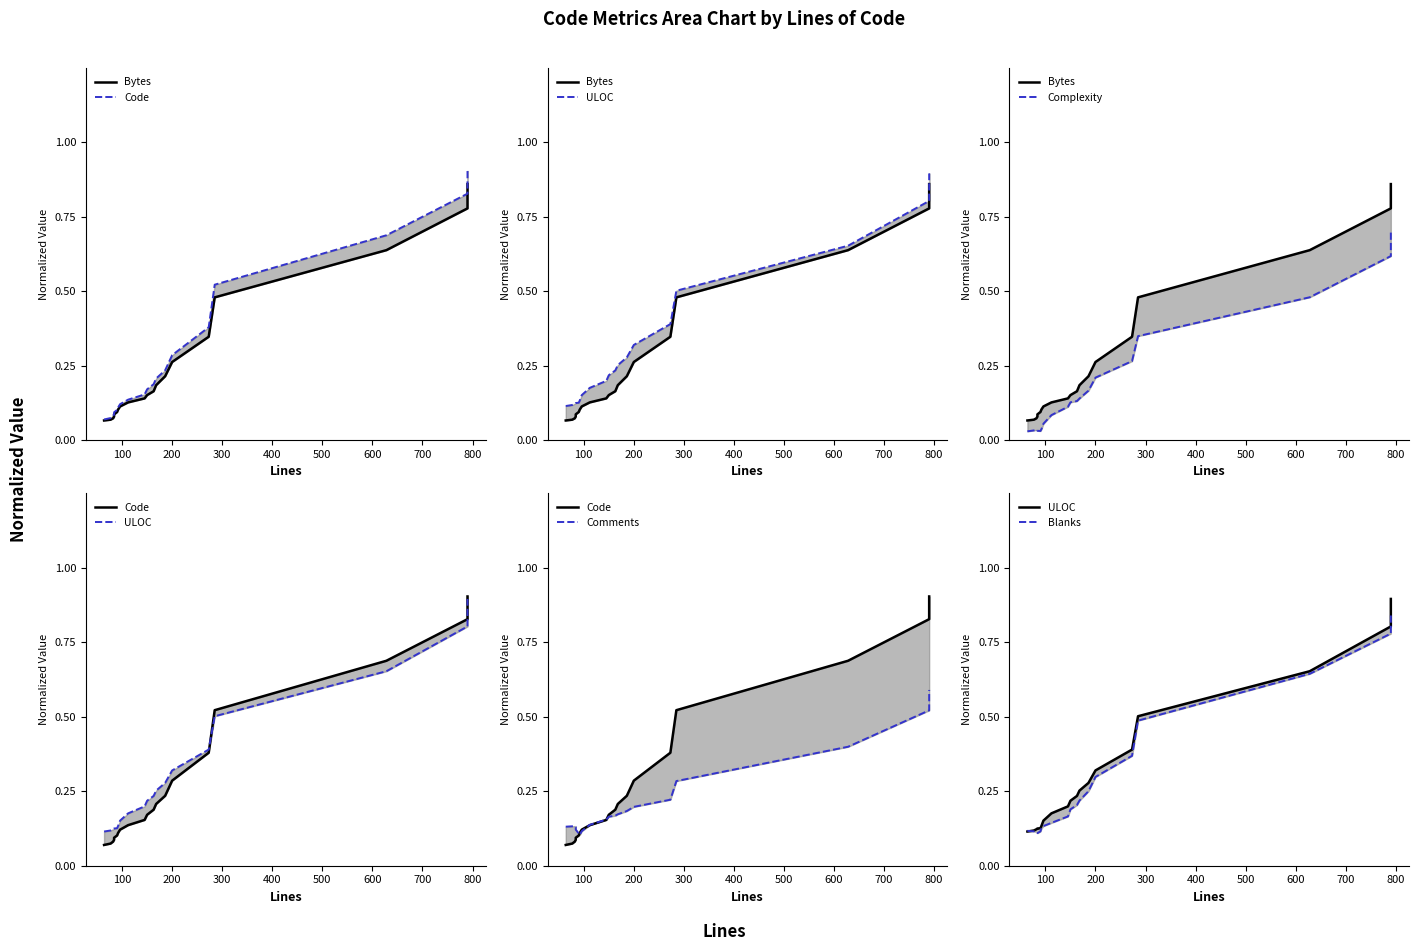

Is it true that Complexity equals 0.0 at 900?

False